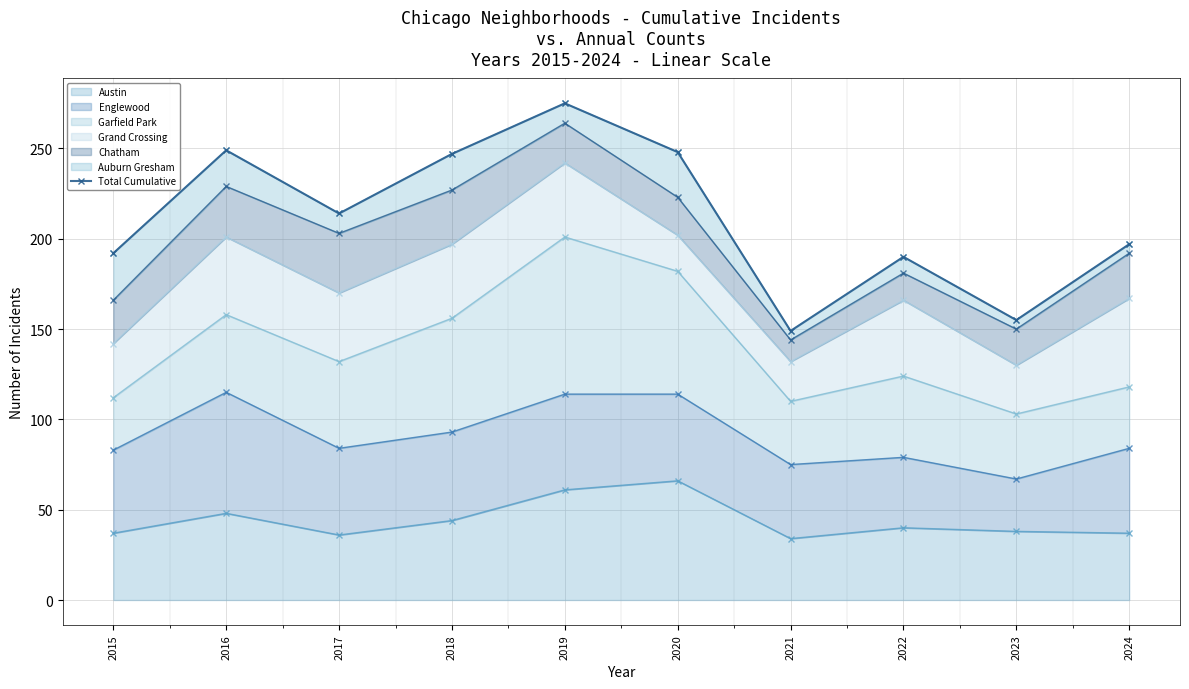

What is the greatest value displayed?

275